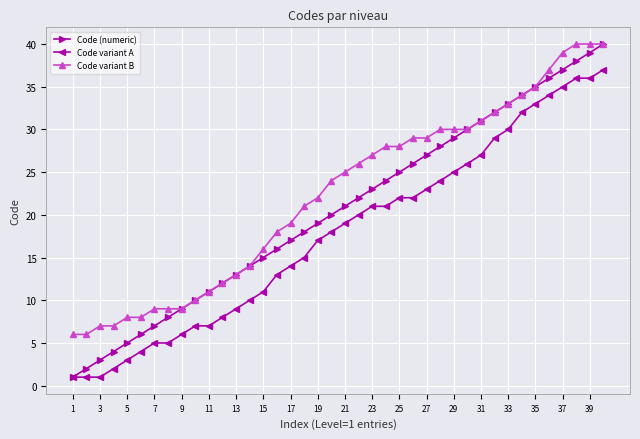

Which series has the widest spread of values?

Code (numeric)